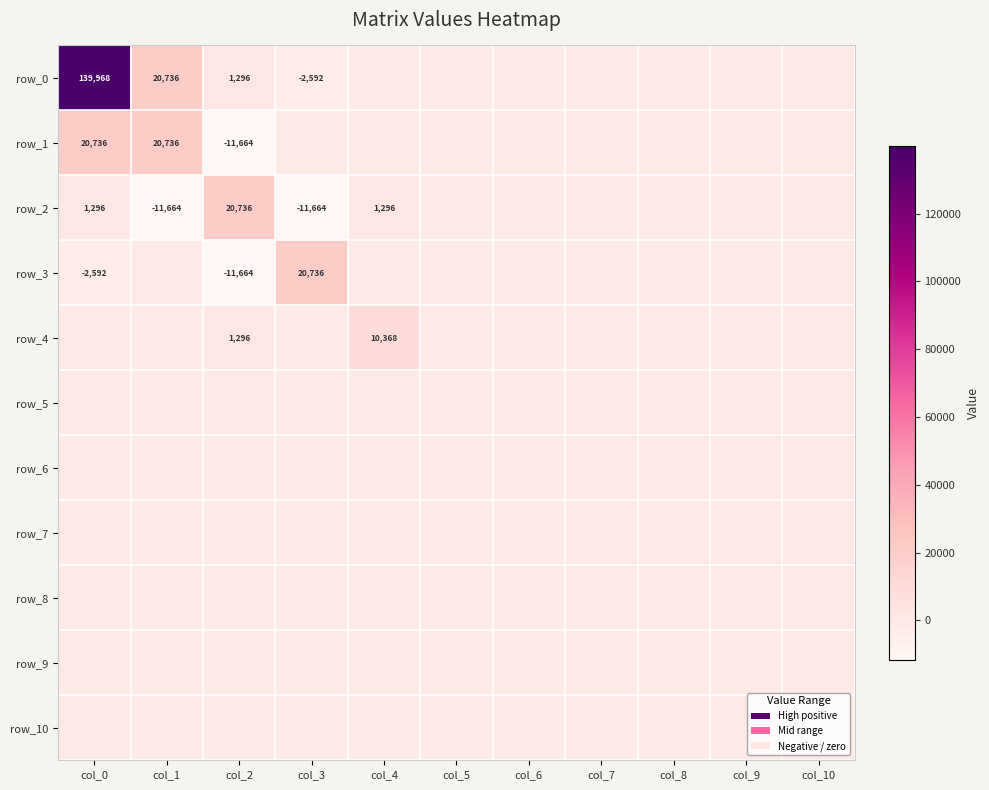

Rank the series at col_4 from lowest to highest value.

row_0, row_1, row_3, row_5, row_6, row_7, row_8, row_9, row_10, row_2, row_4